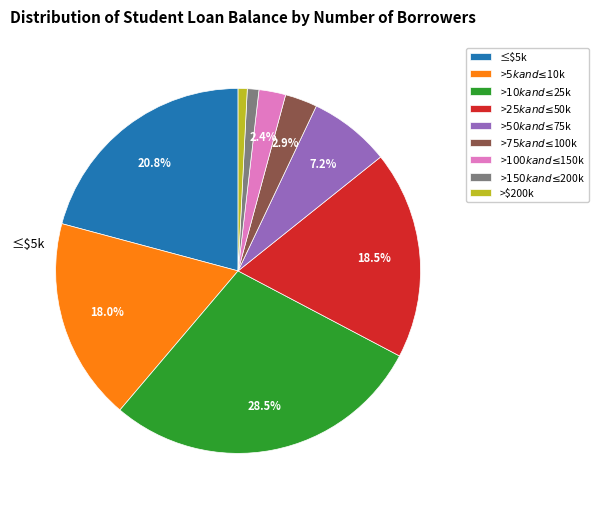

Is it true that >$10k and ≤$25k is 20% of the pie?

False